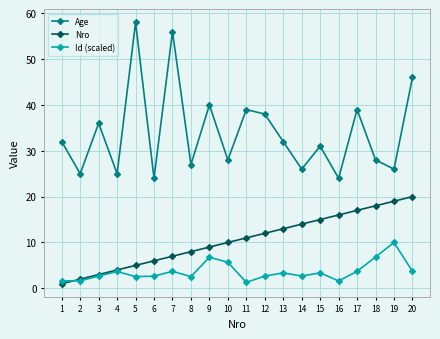

What is the difference between the second highest and second lowest values in the Age series?

32.0